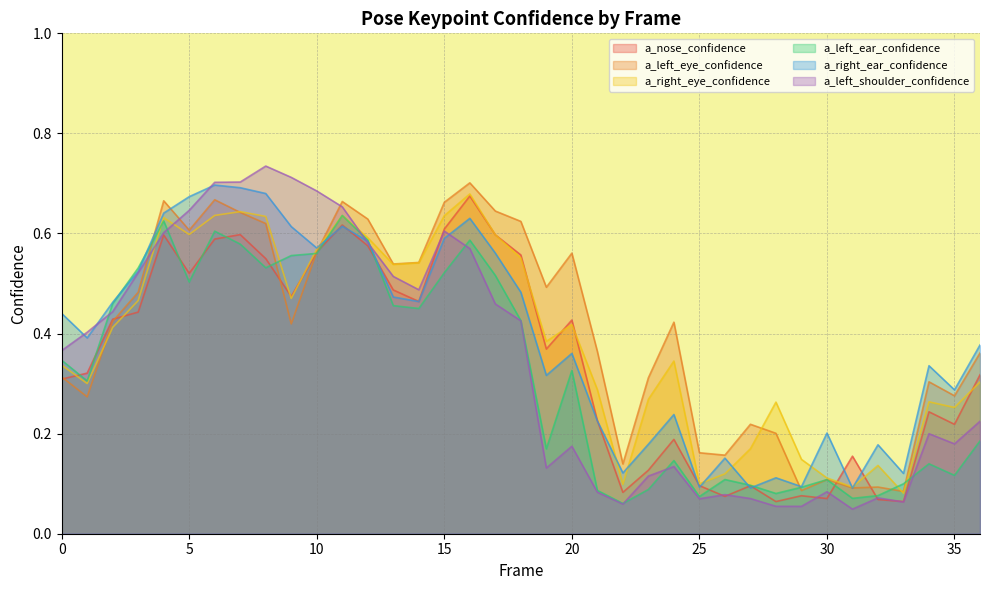

How many interior local valleys does the a_left_eye_confidence series have?

11